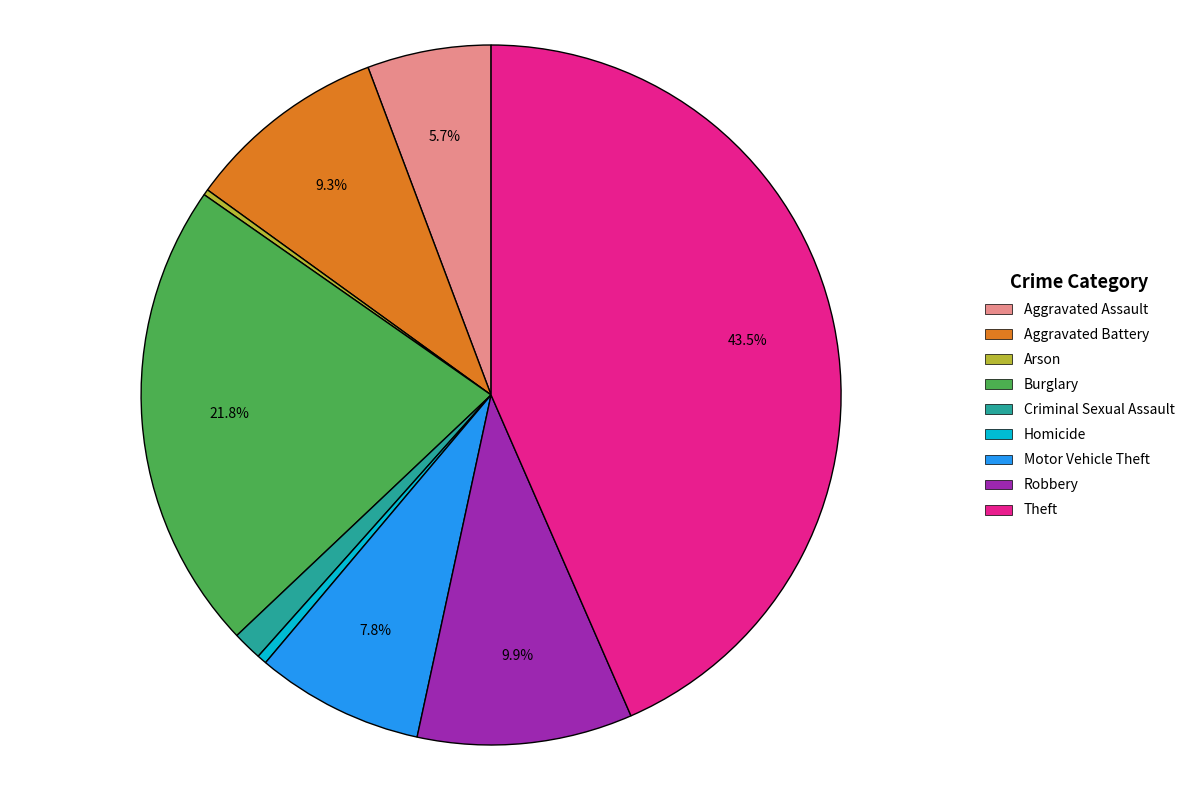

Which slice is the largest?

Theft